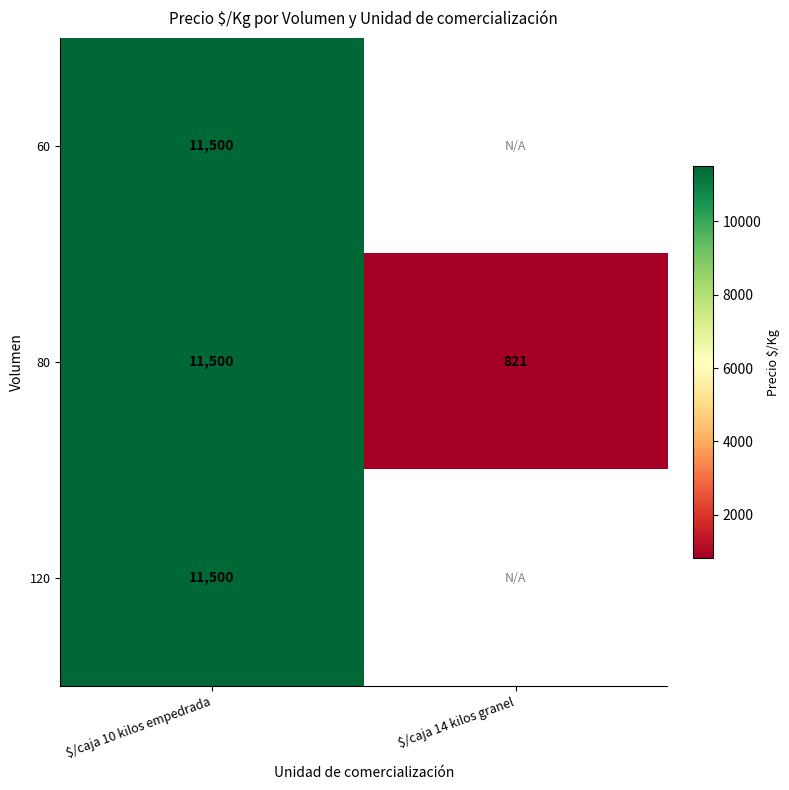

Is the value of 60 at $/caja 10 kilos empedrada greater than the value of 80 at $/caja 14 kilos granel?

Yes